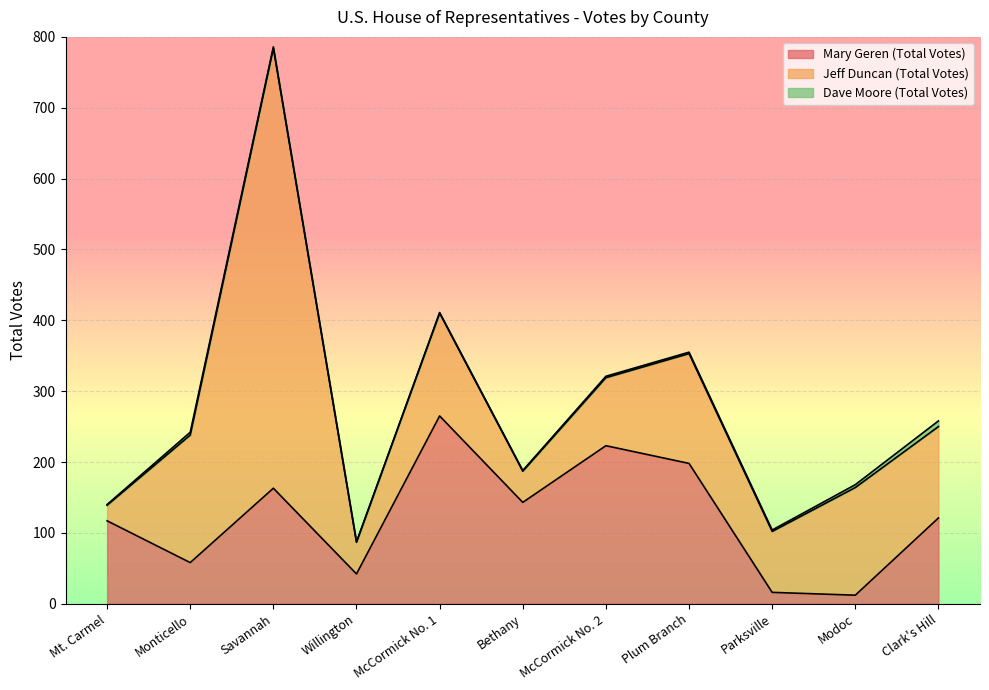

Is the value of Dave Moore (Total Votes) at Clark's Hill greater than the value of Mary Geren (Total Votes) at Clark's Hill?

No